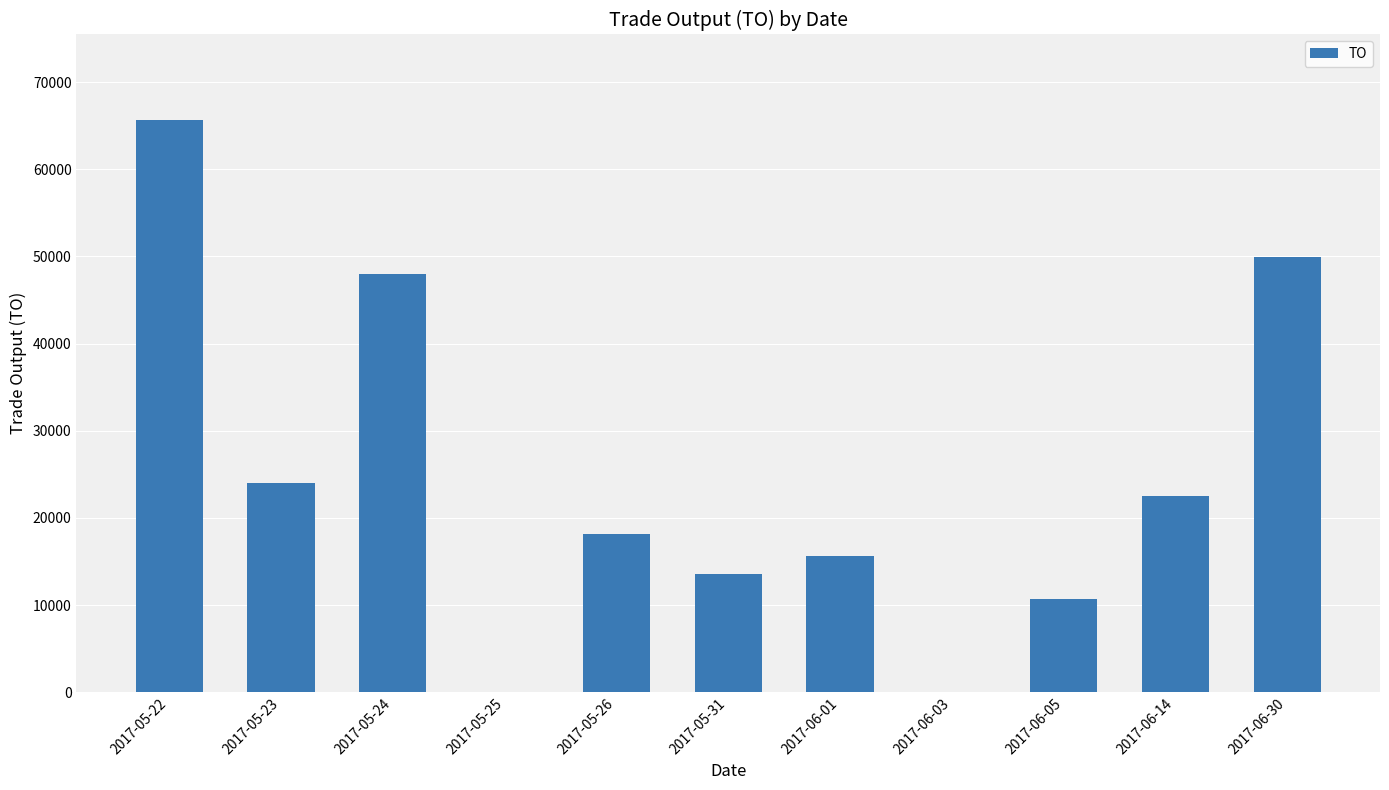

What is the maximum value shown in the chart?

65610